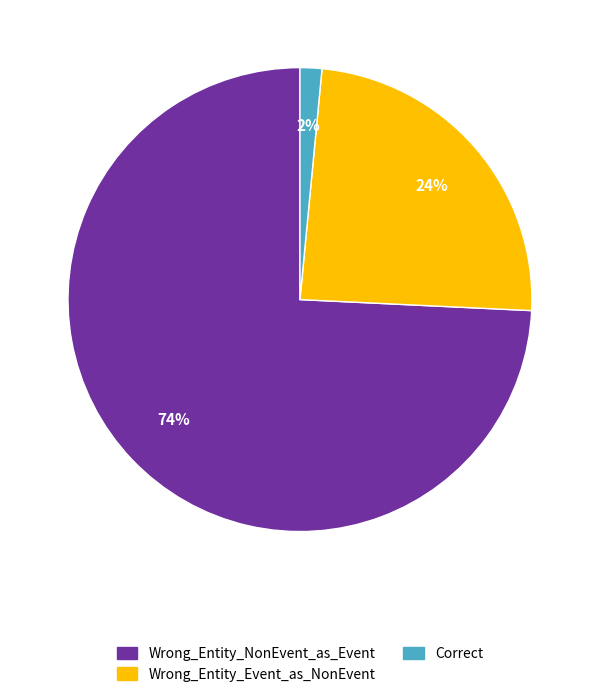

Rank the categories by value from highest to lowest.

Wrong_Entity_NonEvent_as_Event, Wrong_Entity_Event_as_NonEvent, Correct